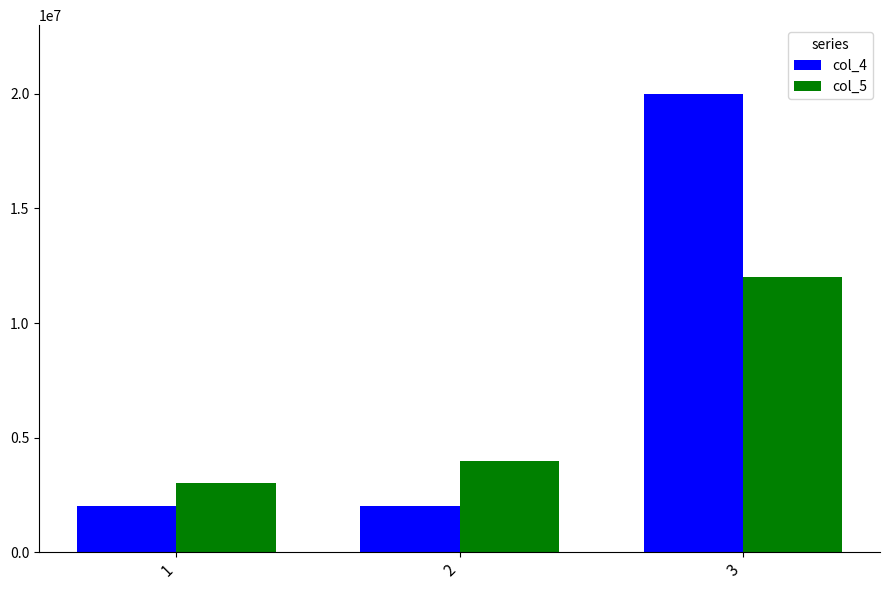

What is the value of the col_5 bar at the 3rd from the left?

12000000